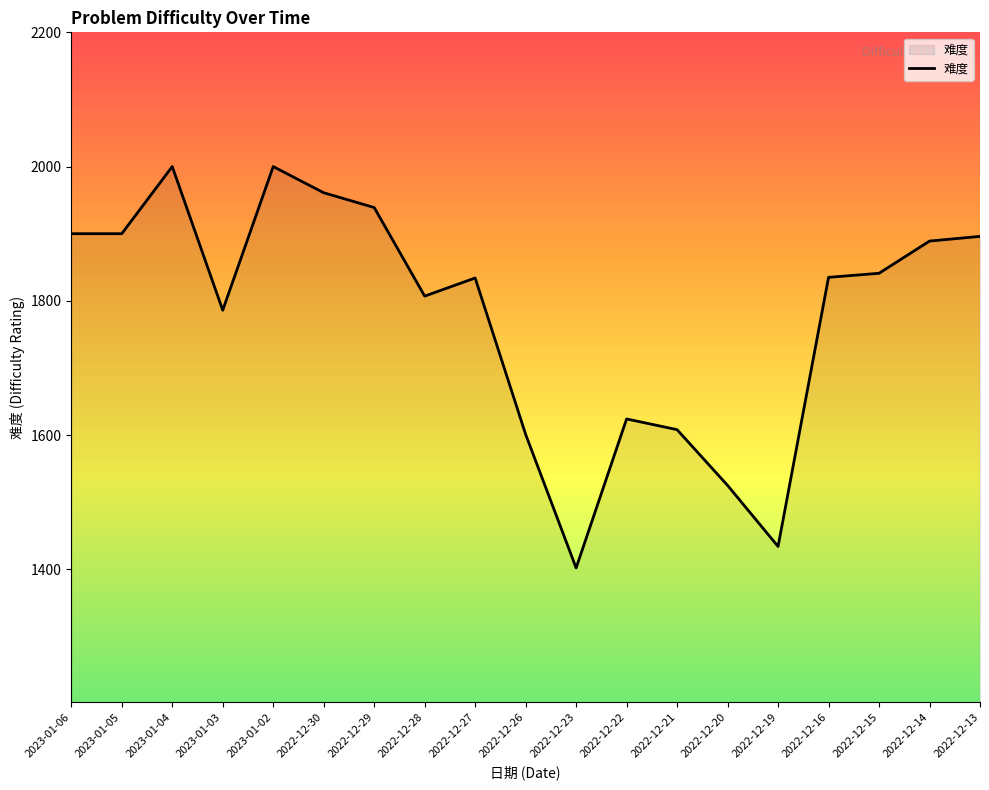

At which category does the data reach its first local peak?

2023-01-04